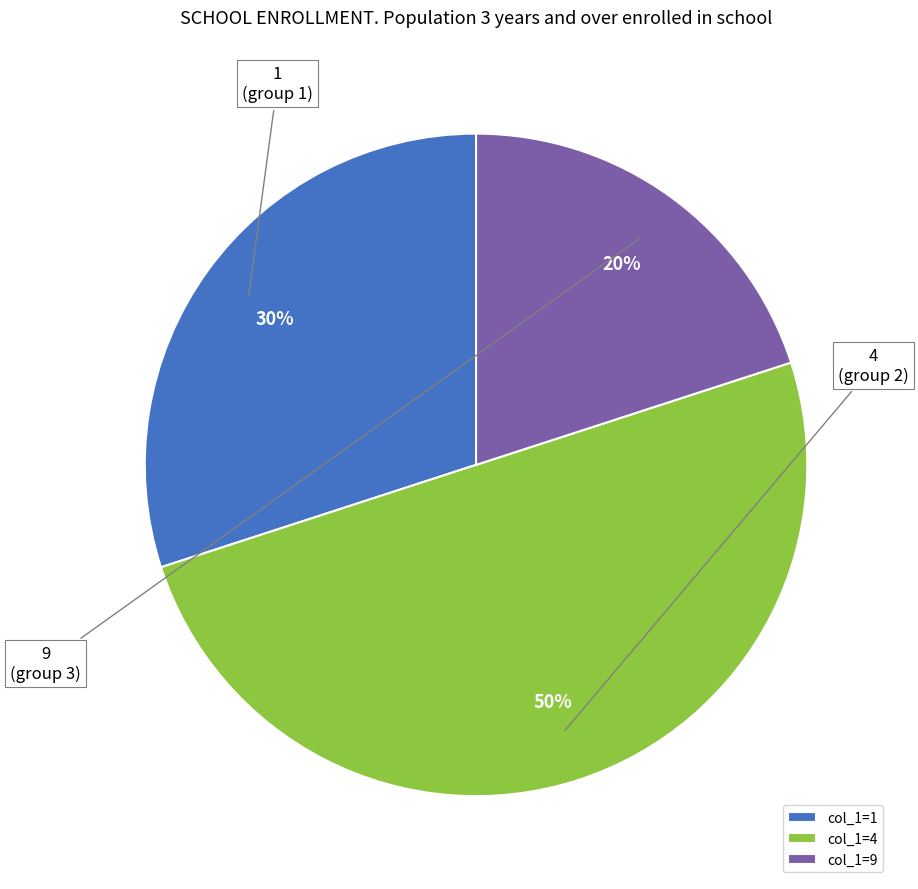

How many segments does this pie chart have?

3